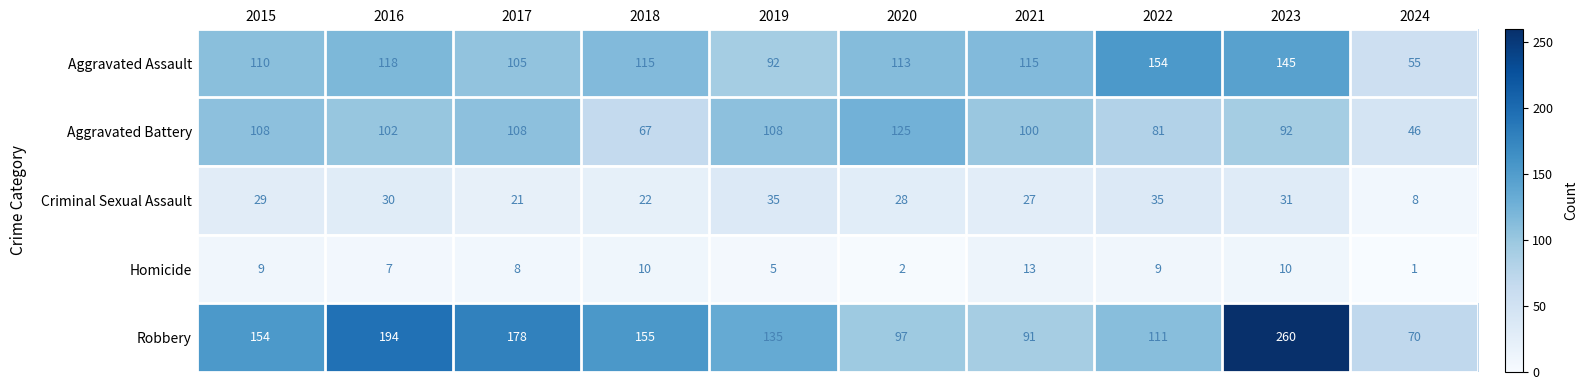

What is the difference between the maximum and second lowest values in the Robbery series?

169